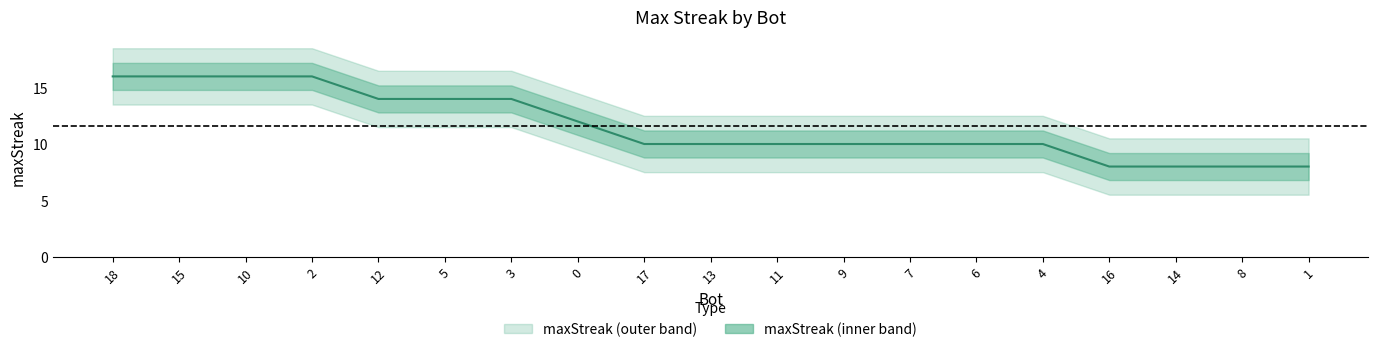

How many lines are shown in the chart?

1